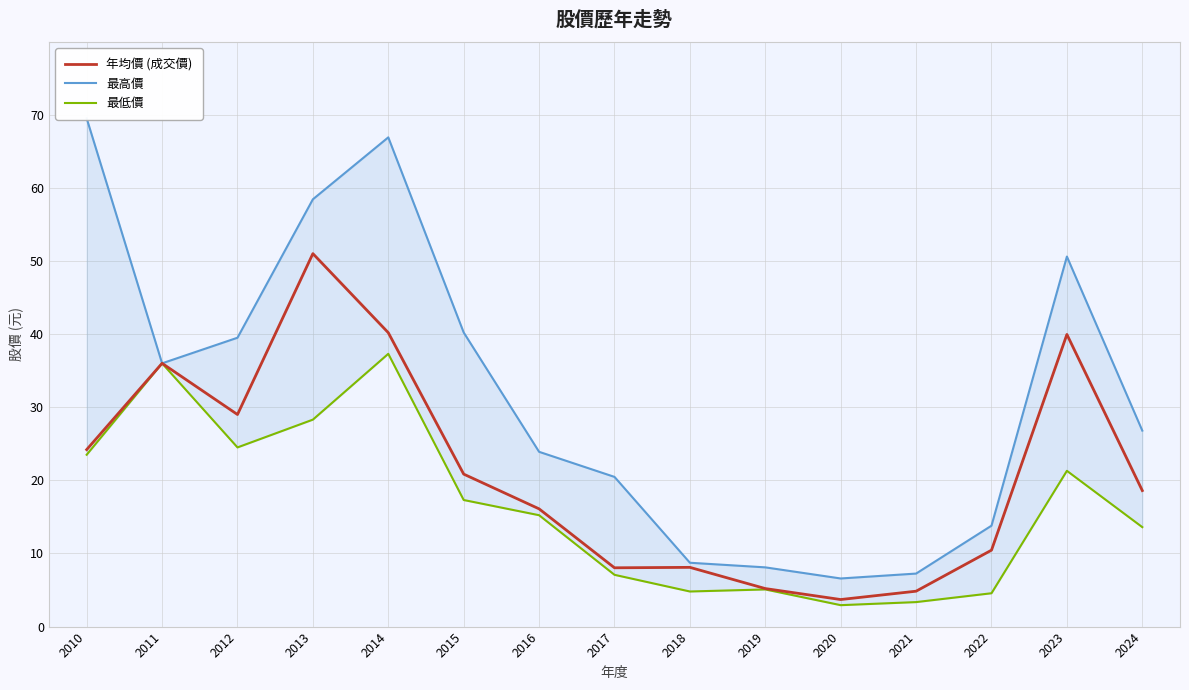

What is the sum of all 最高價 values?

476.8